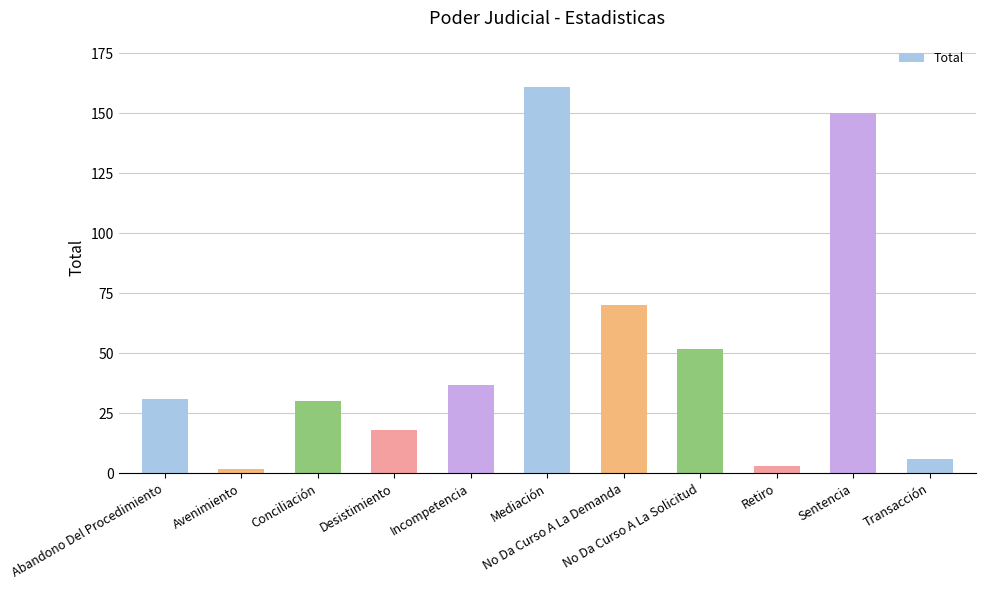

What position from the left is Abandono Del Procedimiento?

1